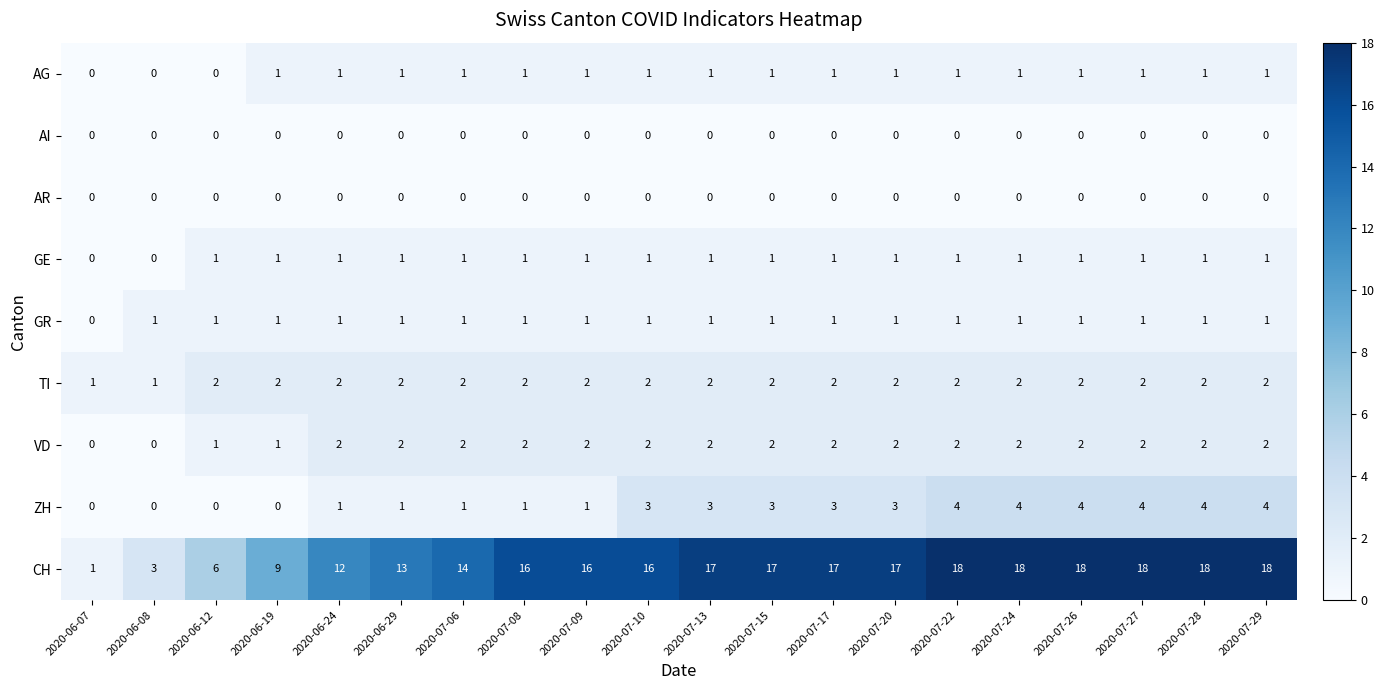

Count the ZH values in the range 1 to 4.

16